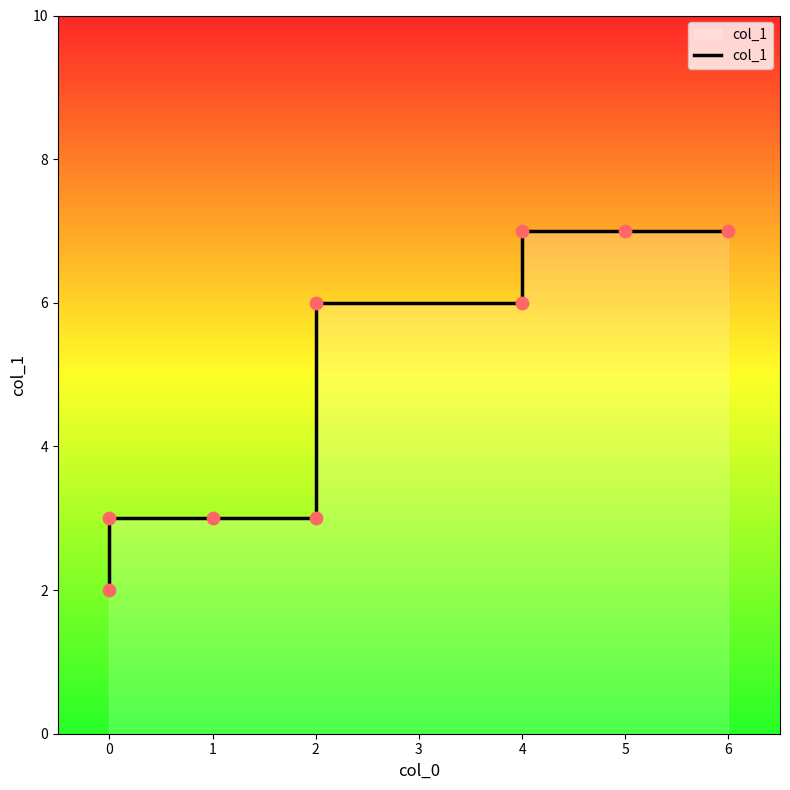

Between 1 and 2, which is larger?

1